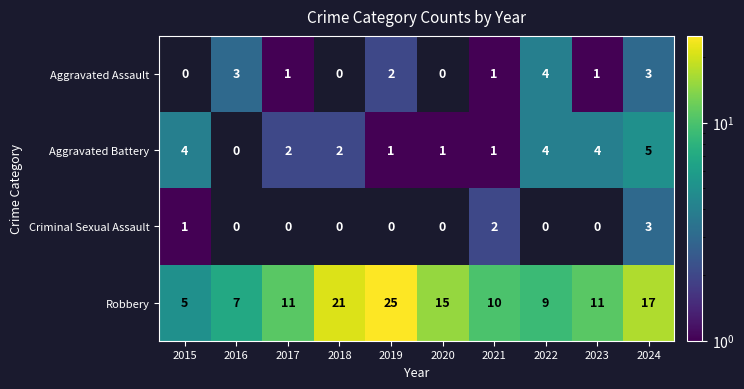

The Robbery series shows 11 at 2023. True or false?

True